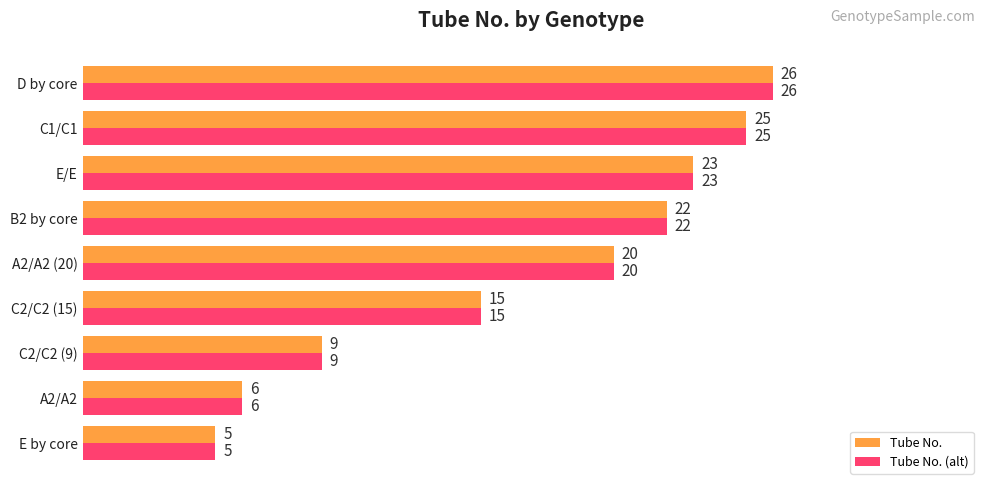

Is the value of Tube No. at E by core greater than the value of Tube No. (alt) at C1/C1?

No